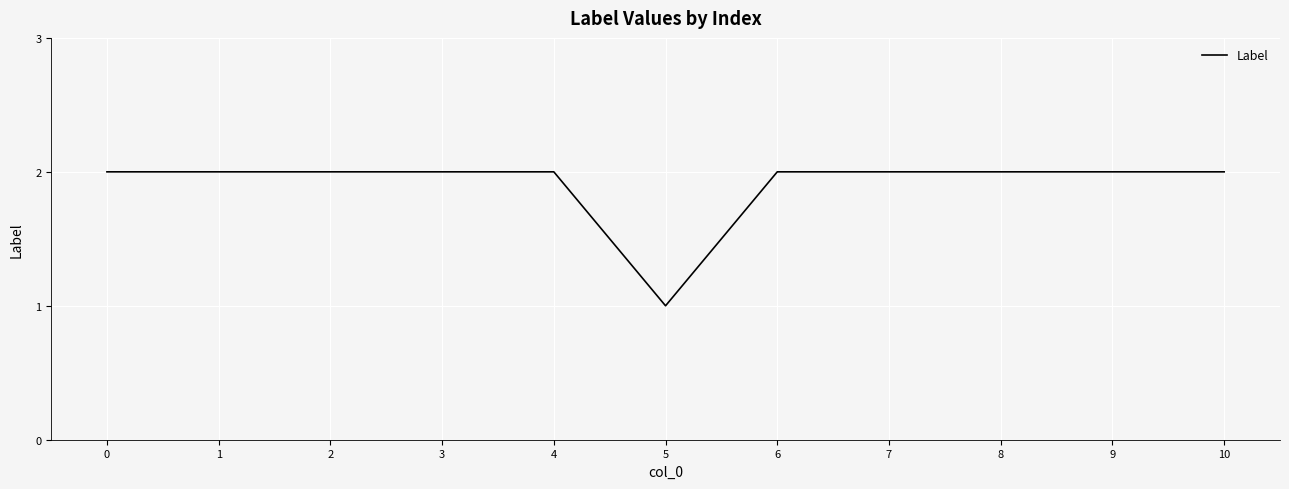

What is the maximum value shown in the chart?

2